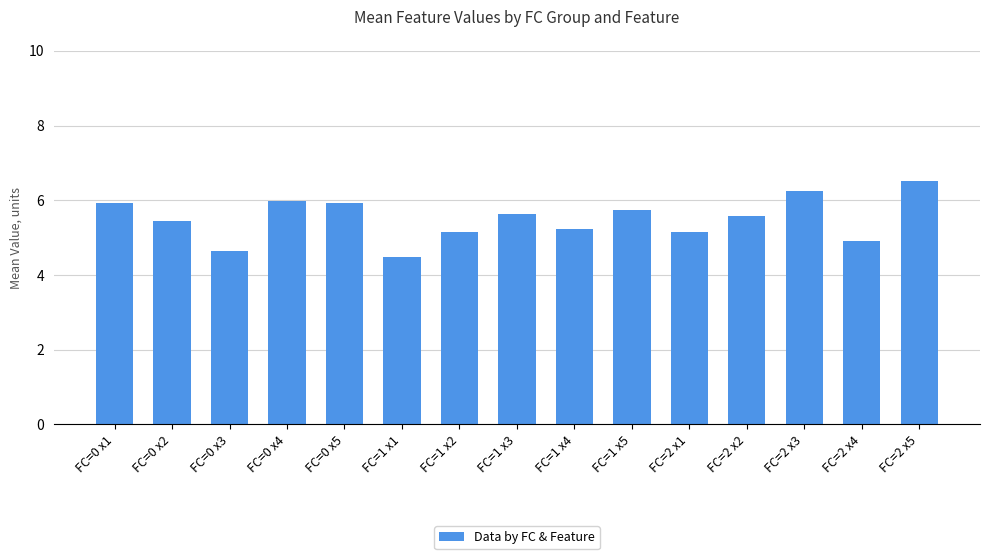

The value at FC=1 x3 is 8.1. True or false?

False